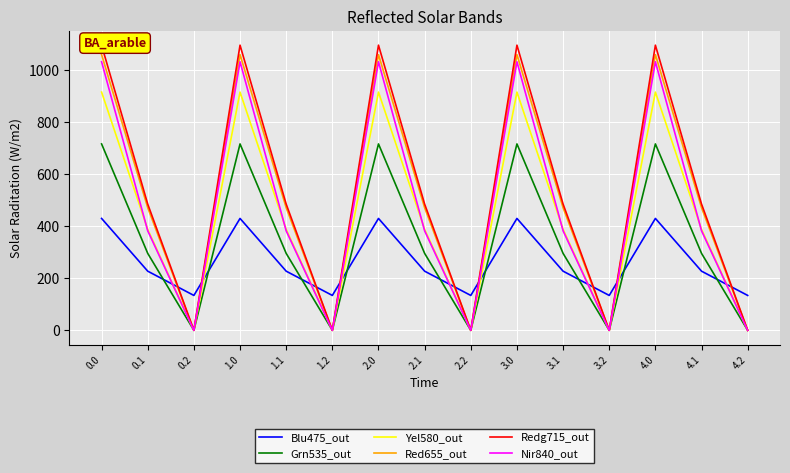

What is the difference between the highest and lowest values at 2.2?

134.2